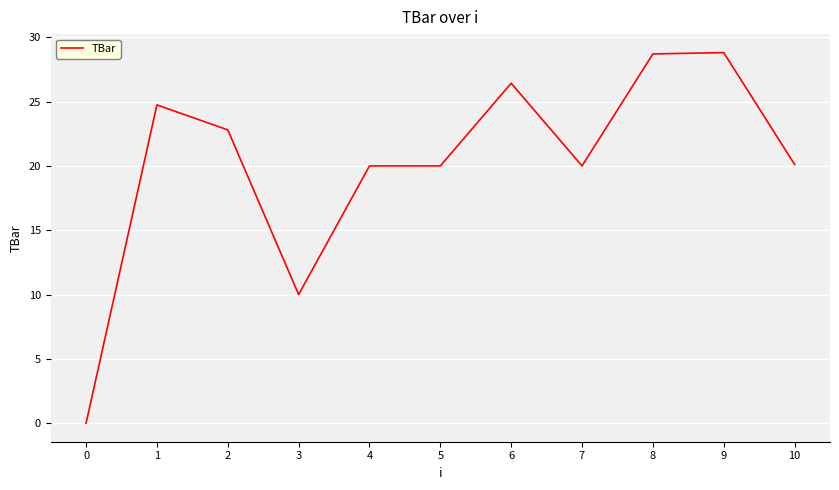

True or false: the data shows 10.0 at 3.

True